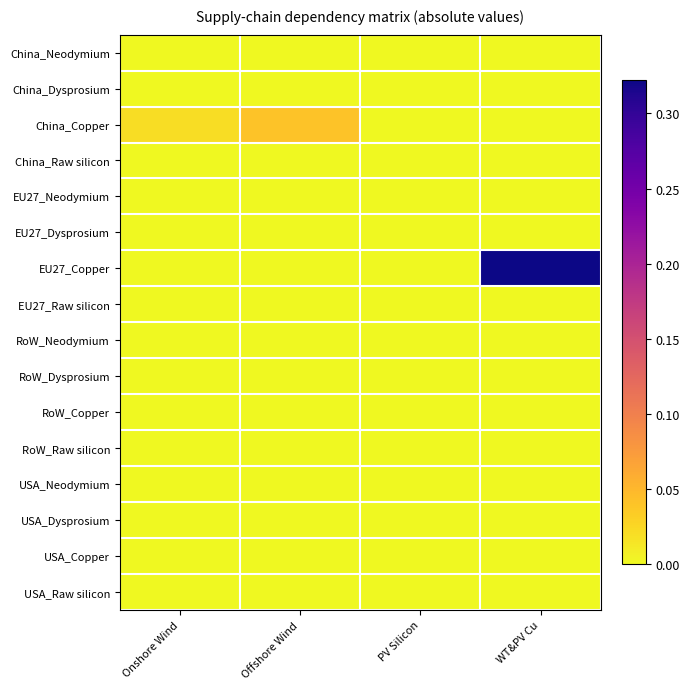

Reading left to right, what are all the values shown in this chart?

China_Neodymium: Onshore Wind=0.0	Offshore Wind=0.0	PV Silicon=0.0	WT&PV Cu=0.0
China_Dysprosium: Onshore Wind=0.0	Offshore Wind=0.0	PV Silicon=0.0	WT&PV Cu=0.0
China_Copper: Onshore Wind=0.0	Offshore Wind=0.0	PV Silicon=0.0	WT&PV Cu=0.0
China_Raw silicon: Onshore Wind=0.0	Offshore Wind=0.0	PV Silicon=0.0	WT&PV Cu=0.0
EU27_Neodymium: Onshore Wind=0.0	Offshore Wind=0.0	PV Silicon=0.0	WT&PV Cu=0.0
EU27_Dysprosium: Onshore Wind=0.0	Offshore Wind=0.0	PV Silicon=0.0	WT&PV Cu=0.0
EU27_Copper: Onshore Wind=0.0	Offshore Wind=0.0	PV Silicon=0.0	WT&PV Cu=0.3
EU27_Raw silicon: Onshore Wind=0.0	Offshore Wind=0.0	PV Silicon=0.0	WT&PV Cu=0.0
RoW_Neodymium: Onshore Wind=0.0	Offshore Wind=0.0	PV Silicon=0.0	WT&PV Cu=0.0
RoW_Dysprosium: Onshore Wind=0.0	Offshore Wind=0.0	PV Silicon=0.0	WT&PV Cu=0.0
RoW_Copper: Onshore Wind=0.0	Offshore Wind=0.0	PV Silicon=0.0	WT&PV Cu=0.0
RoW_Raw silicon: Onshore Wind=0.0	Offshore Wind=0.0	PV Silicon=0.0	WT&PV Cu=0.0
USA_Neodymium: Onshore Wind=0.0	Offshore Wind=0.0	PV Silicon=0.0	WT&PV Cu=0.0
USA_Dysprosium: Onshore Wind=0.0	Offshore Wind=0.0	PV Silicon=0.0	WT&PV Cu=0.0
USA_Copper: Onshore Wind=0.0	Offshore Wind=0.0	PV Silicon=0.0	WT&PV Cu=0.0
USA_Raw silicon: Onshore Wind=0.0	Offshore Wind=0.0	PV Silicon=0.0	WT&PV Cu=0.0